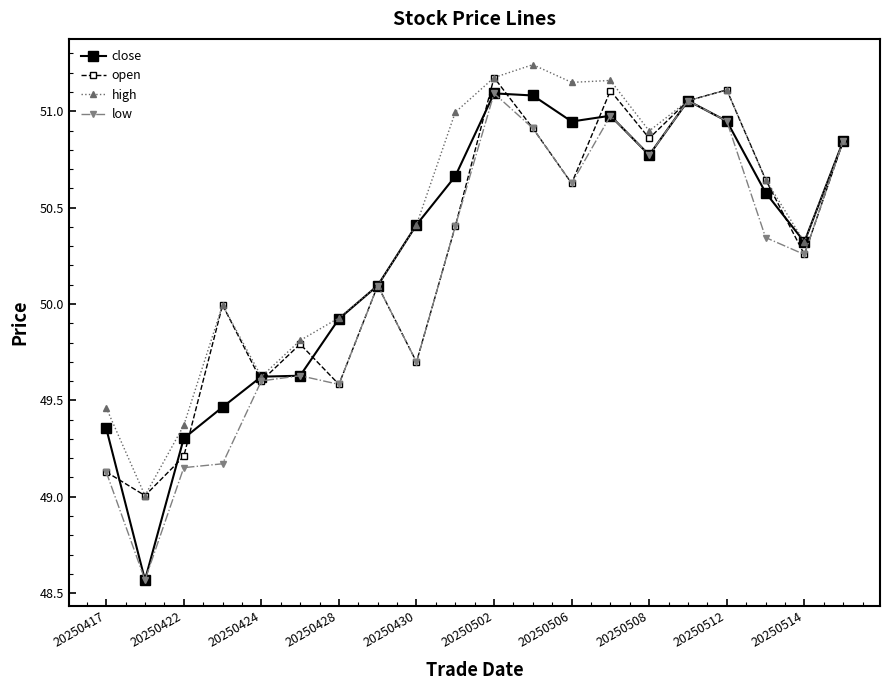

How many categories are shown in the chart?

20